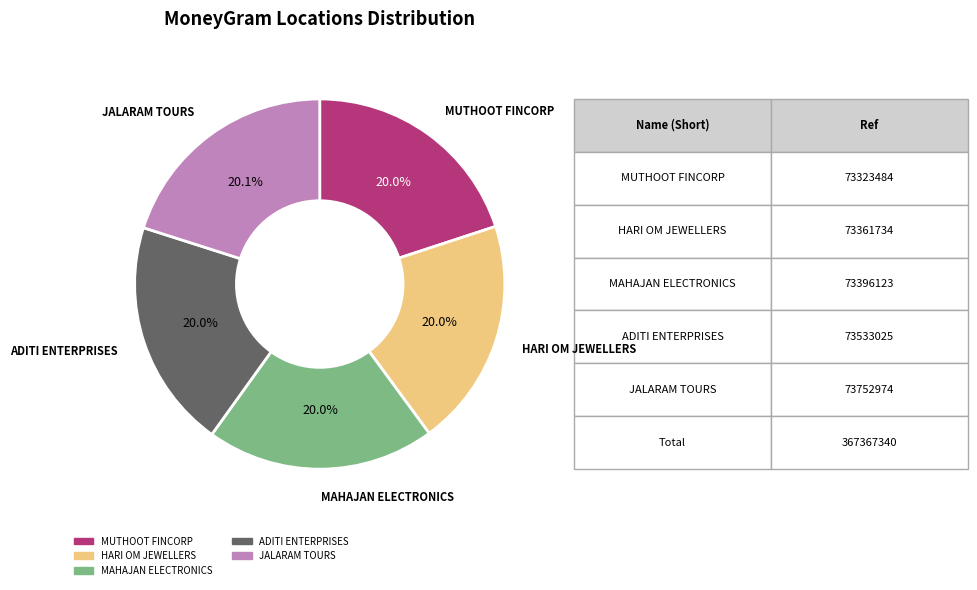

Is there a majority slice in this chart?

No